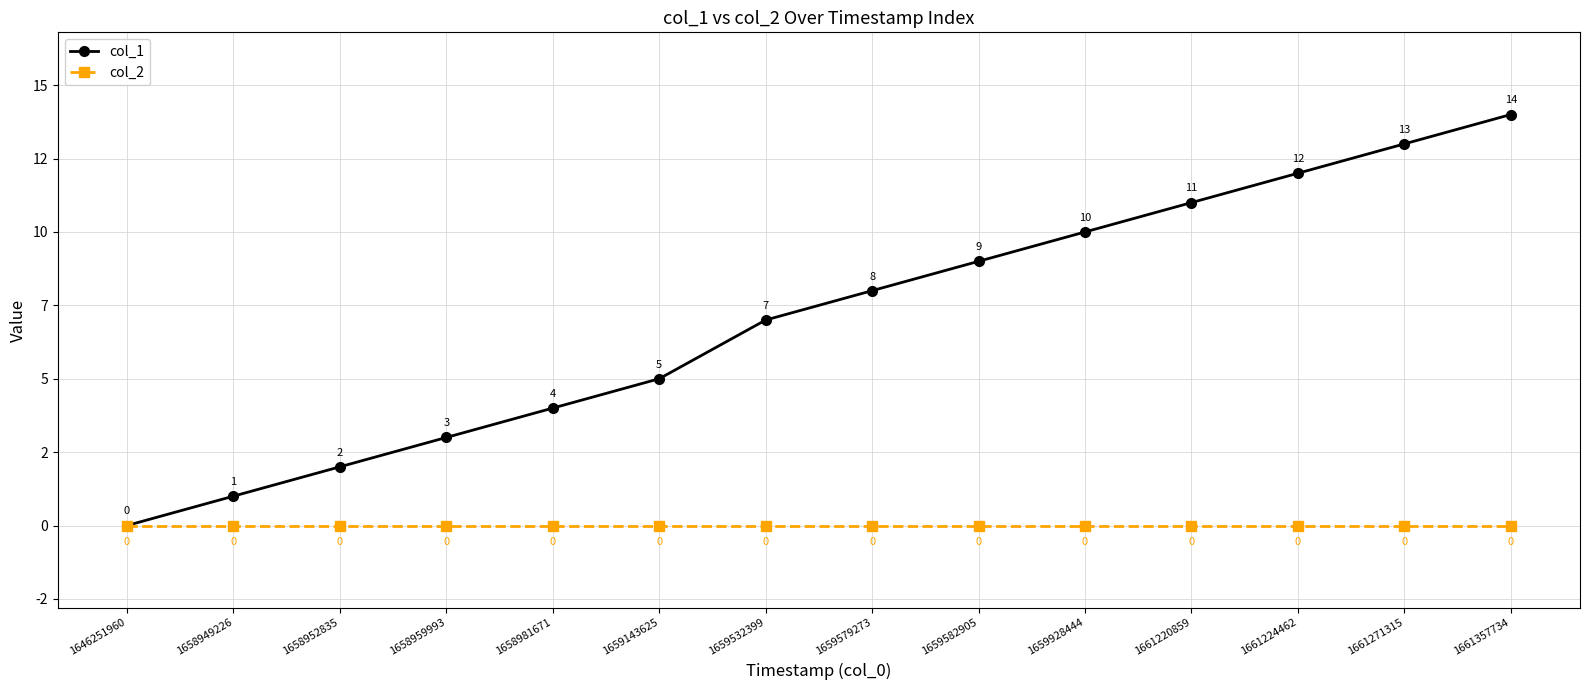

True or false: col_1 and col_2 cross at least once.

False